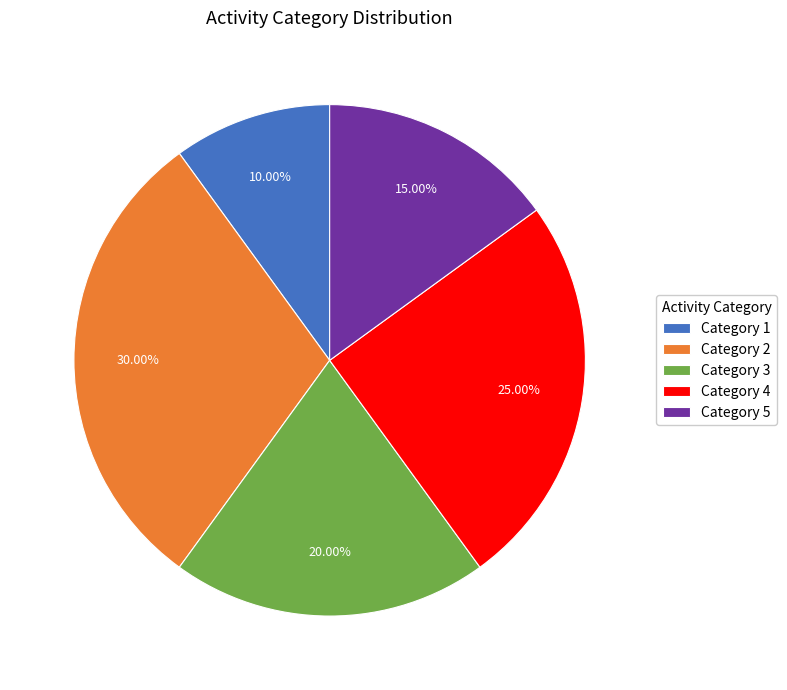

Combined, do Category 1 and Category 5 account for over 50%?

No